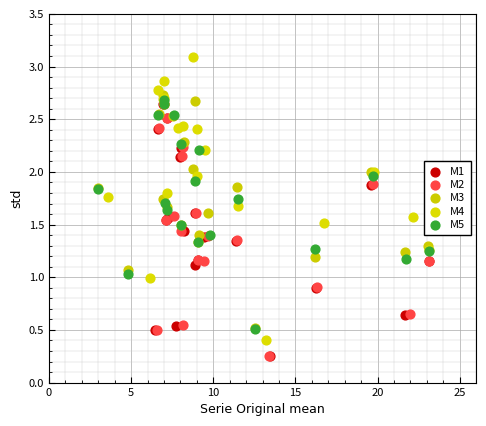

Which series contains the highest Y value?

M4